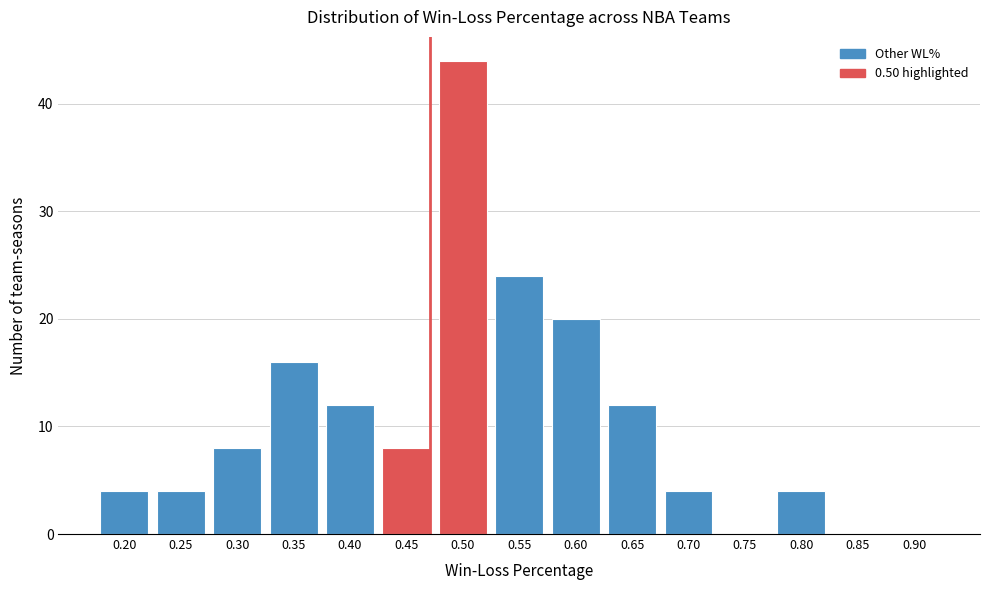

Reading right to left, transcribe all the data shown in this chart.

0.90=0	0.85=0	0.80=4	0.75=0	0.70=4	0.65=12	0.60=20	0.55=24	0.50=44	0.45=8	0.40=12	0.35=16	0.30=8	0.25=4	0.20=4